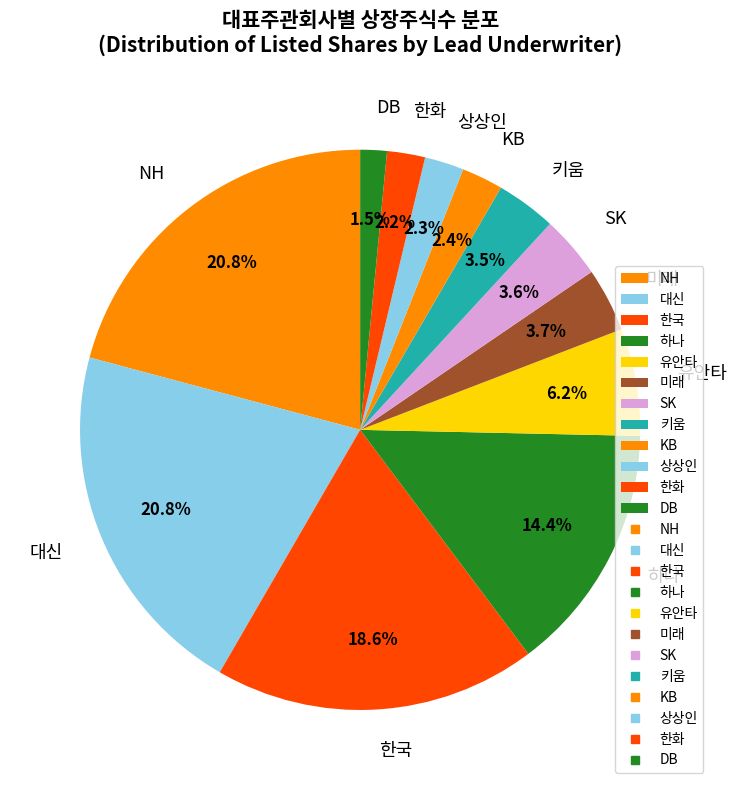

To the nearest percent, what portion does 대신 represent?

21%